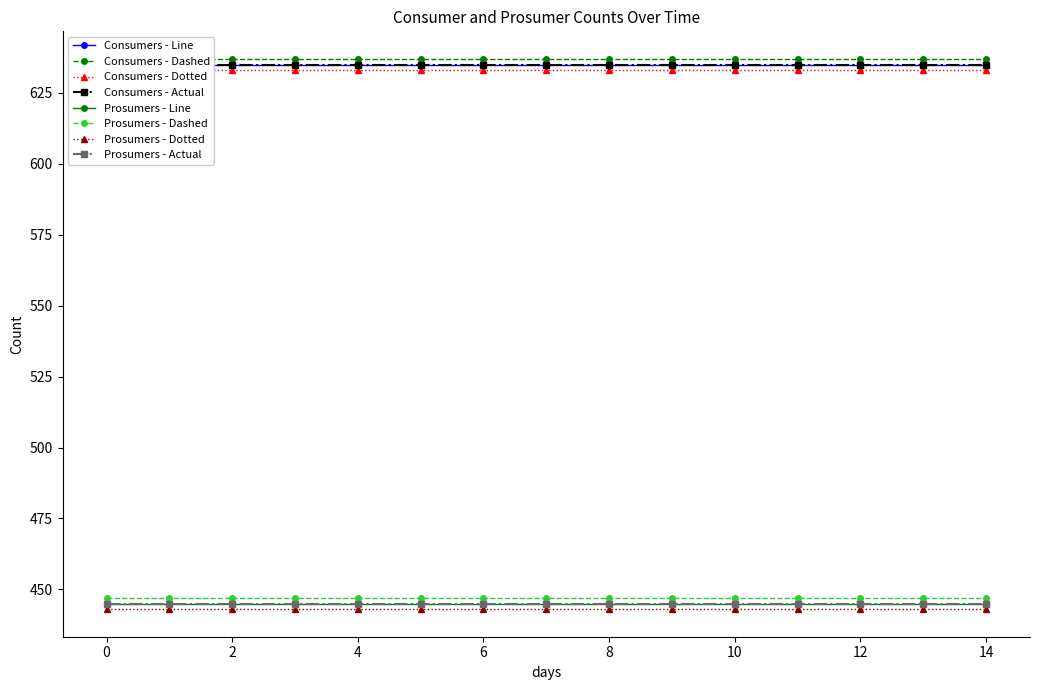

True or false: Prosumers has more than 0 interior local peaks.

False